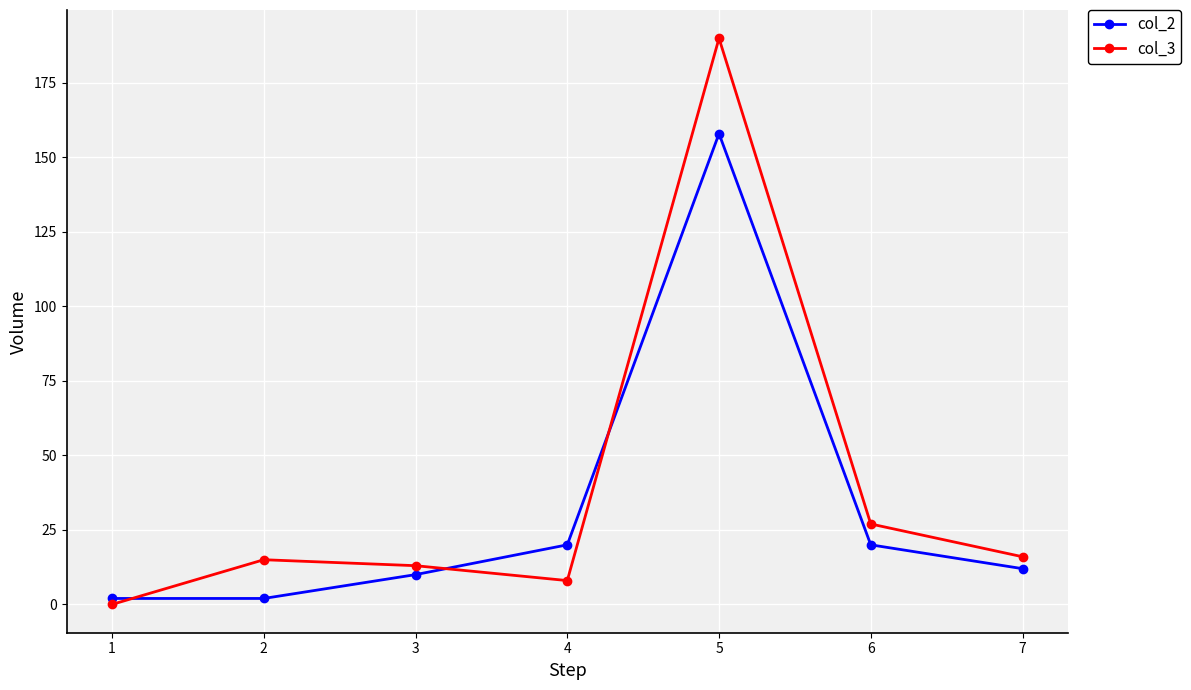

Reading left to right, what are all the values shown in this chart?

col_2: 2	2	10	20	158	20	12
col_3: 0	15	13	8	190	27	16